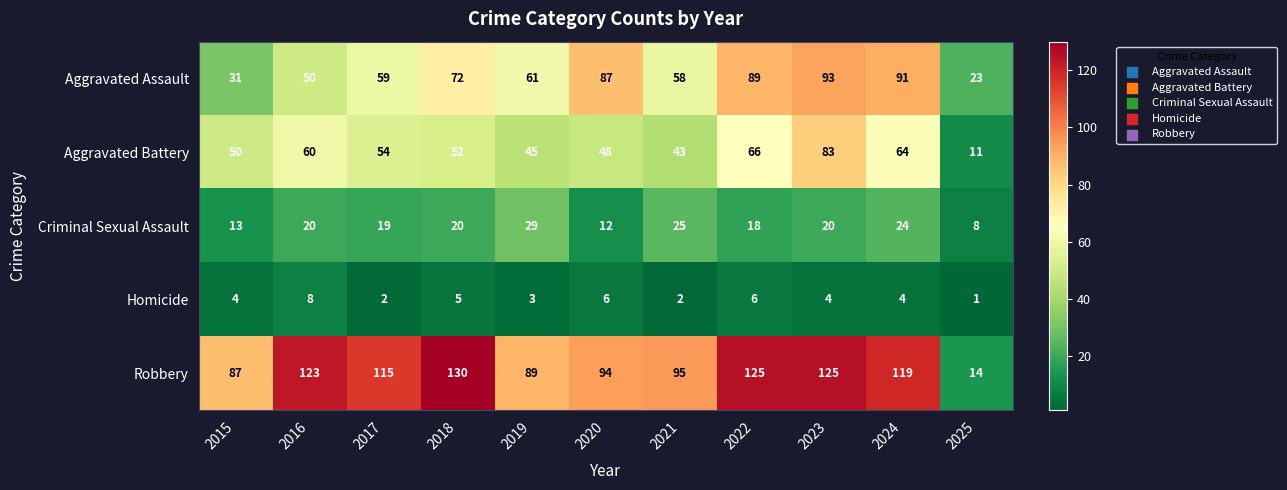

Which category has the highest value across all series?

2018